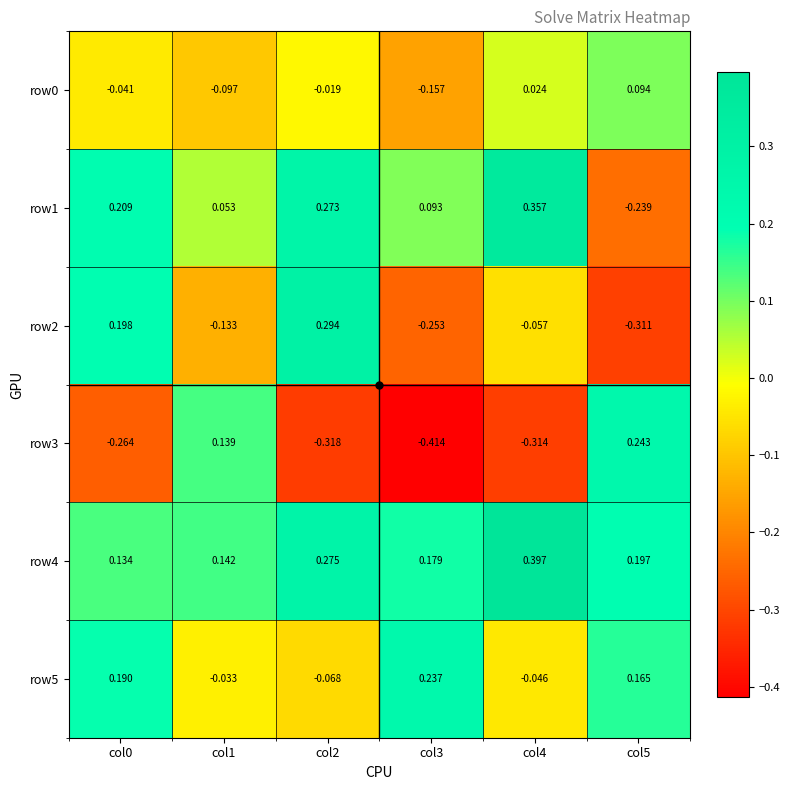

Is the value of row1 at col1 greater than the value of row0 at col4?

Yes